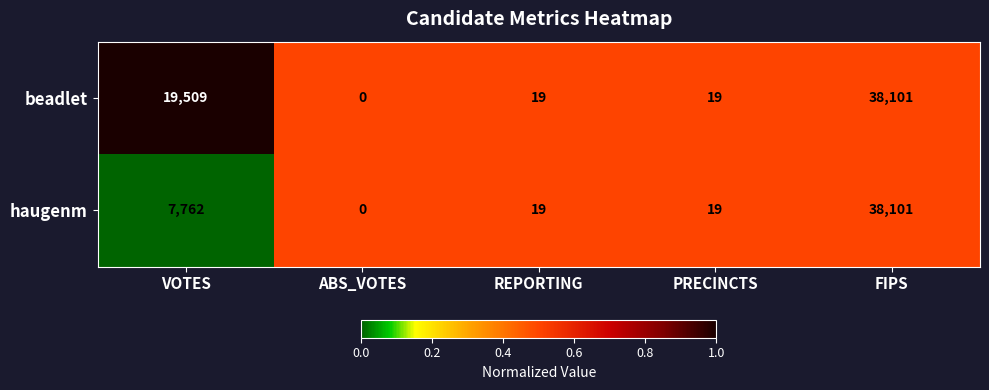

What is the total value across all series at REPORTING?

38